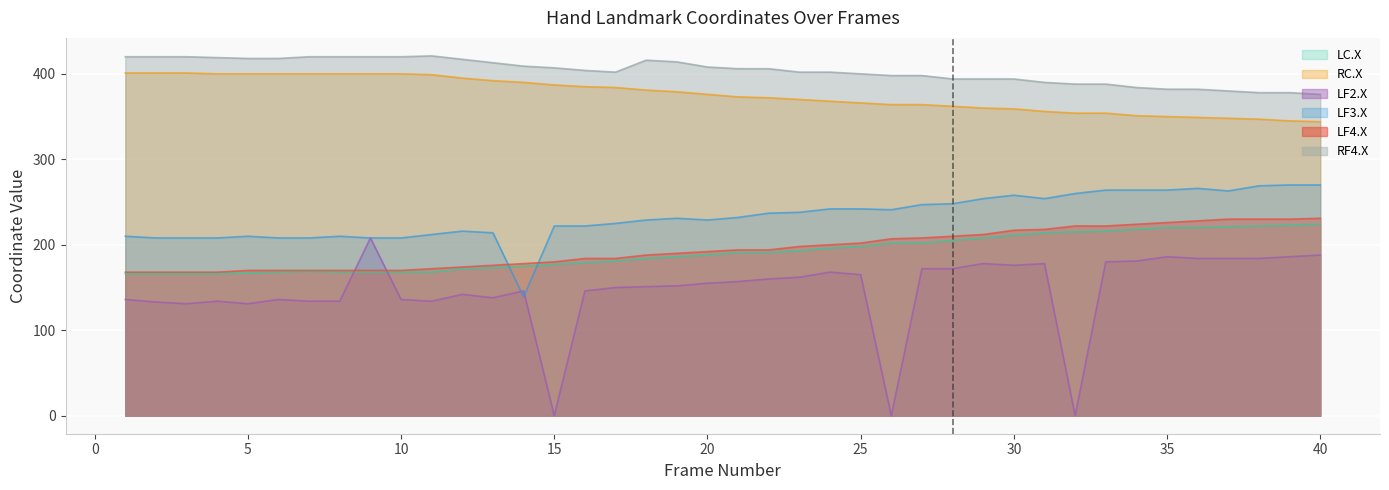

What is the sum of all LC.X values?

7645